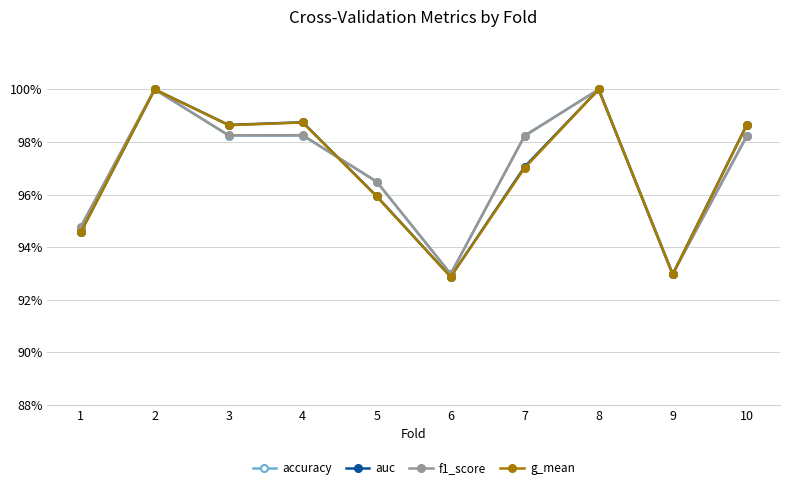

Which series ends up on top after the final intersection of auc and accuracy?

auc